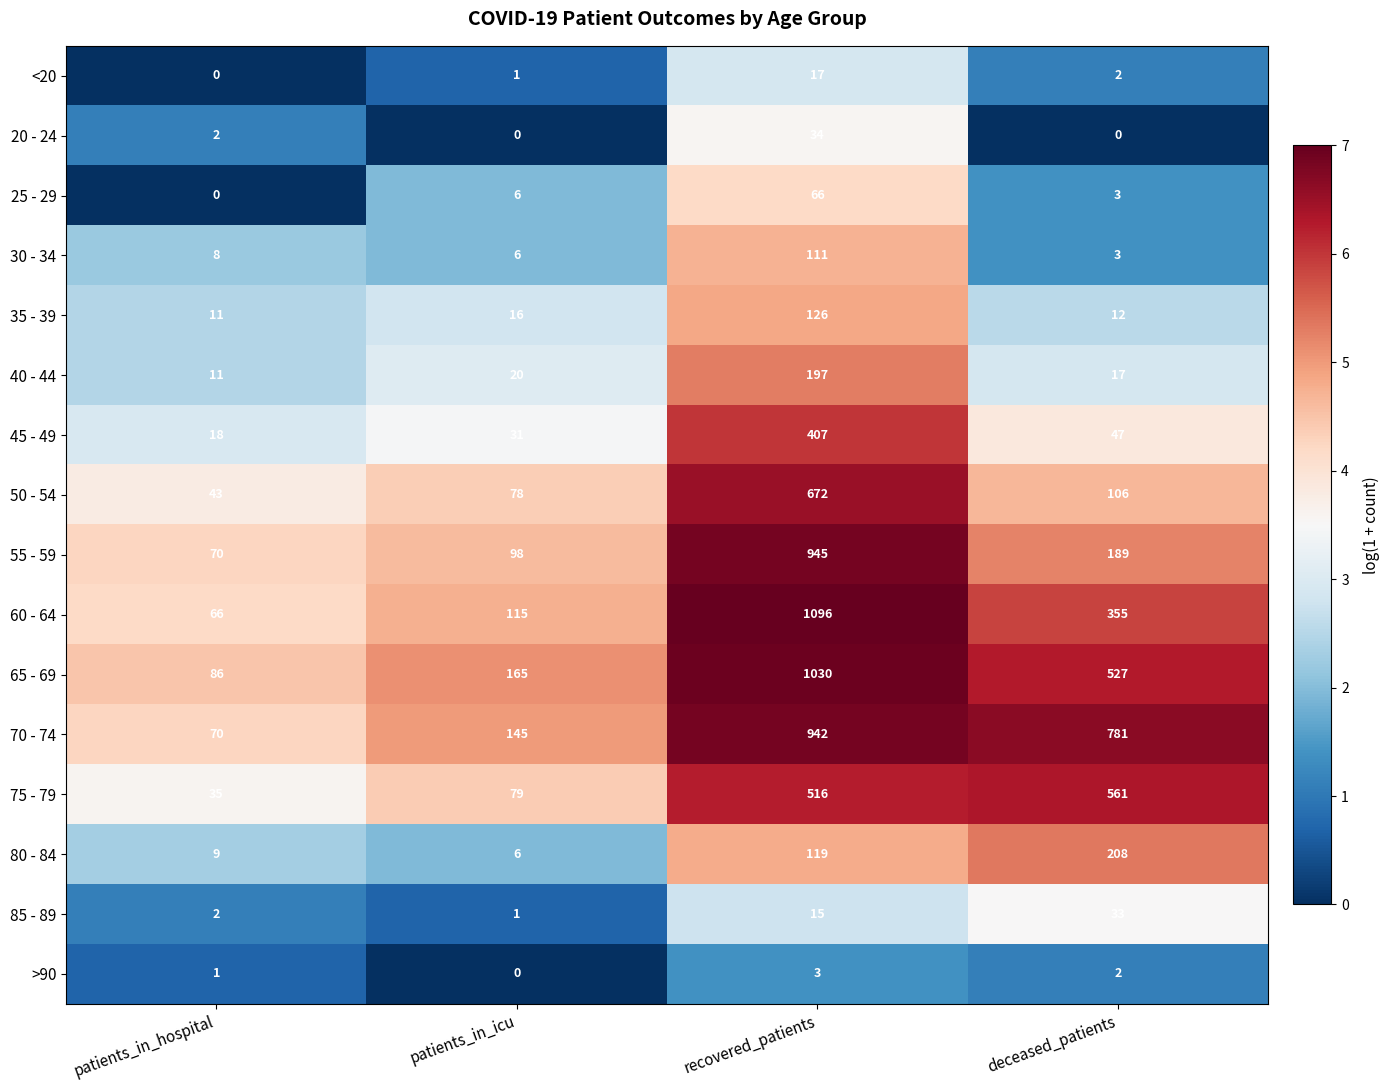

What is the greatest value displayed?

1096